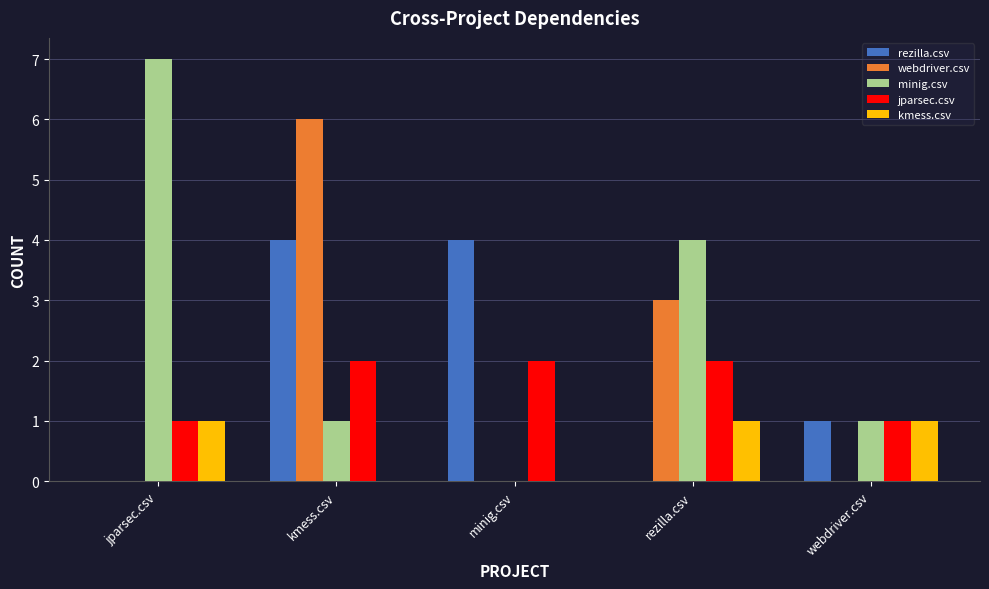

At which category is the sum across all series the highest?

kmess.csv